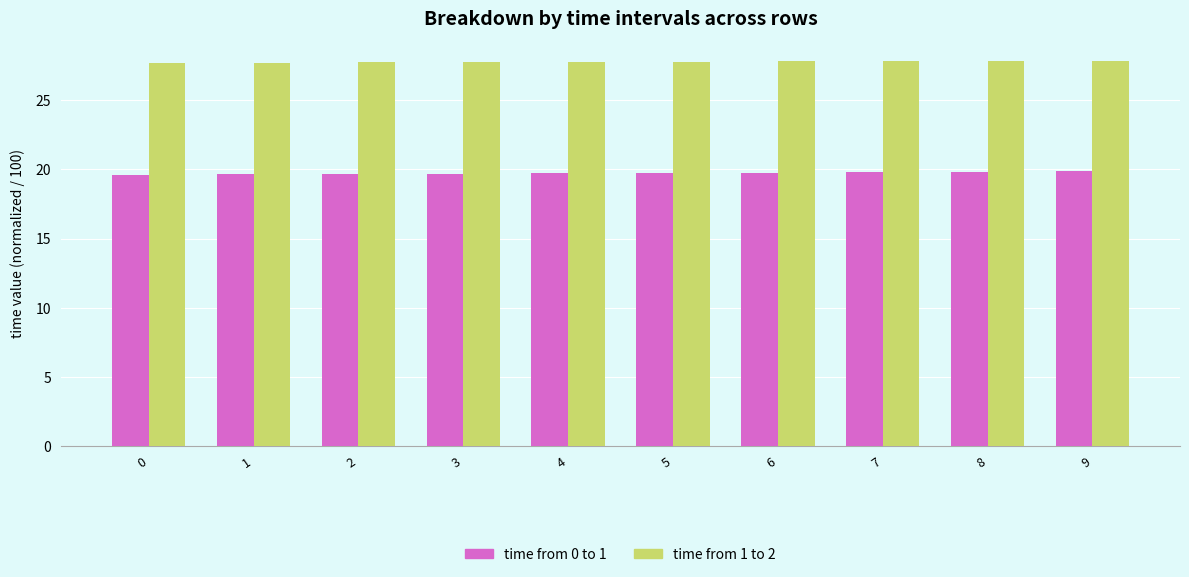

At 0, list the series in order from smallest to largest.

time from 0 to 1, time from 1 to 2